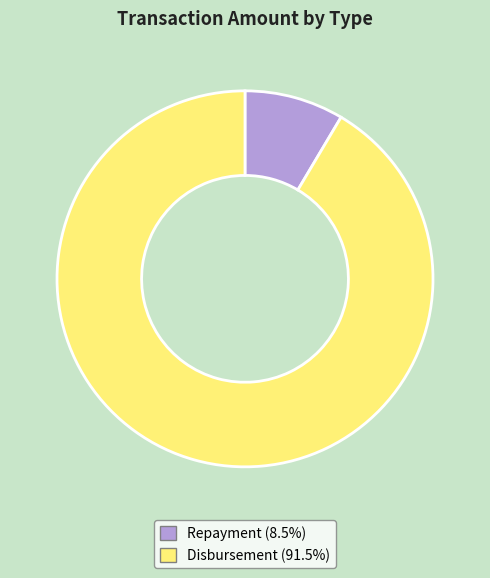

Approximately how many times larger is the value at Repayment compared to Disbursement?

0.1